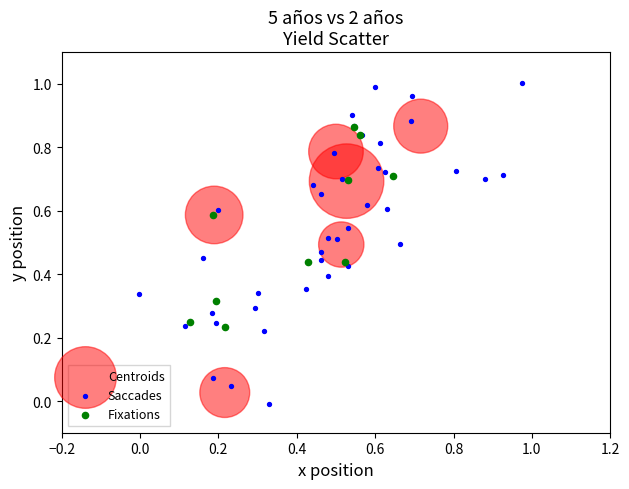

Which series contains the highest Y value?

Saccades